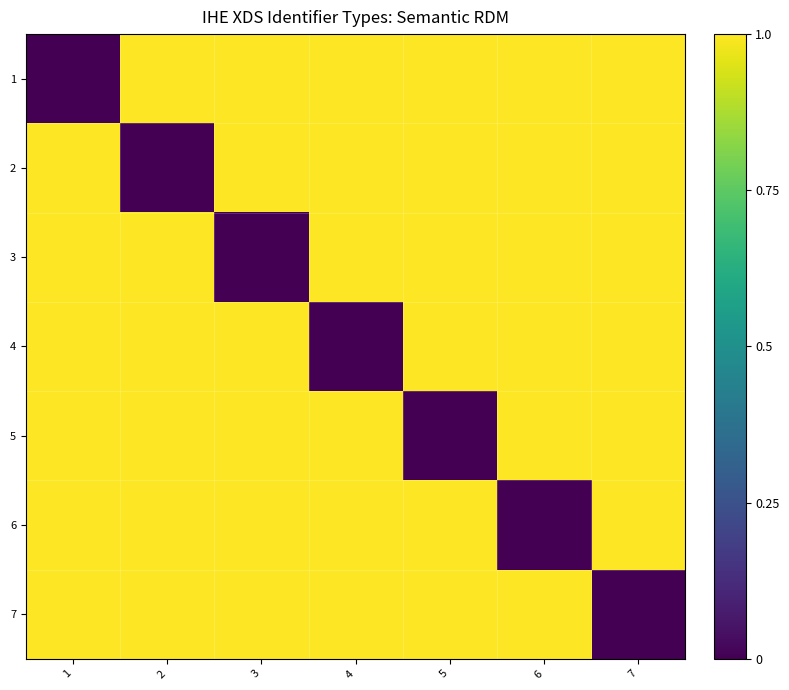

Reading right to left, list all the values displayed in this chart.

1: 7=1	6=1	5=1	4=1	3=1	2=1	1=0
2: 7=1	6=1	5=1	4=1	3=1	2=0	1=1
3: 7=1	6=1	5=1	4=1	3=0	2=1	1=1
4: 7=1	6=1	5=1	4=0	3=1	2=1	1=1
5: 7=1	6=1	5=0	4=1	3=1	2=1	1=1
6: 7=1	6=0	5=1	4=1	3=1	2=1	1=1
7: 7=0	6=1	5=1	4=1	3=1	2=1	1=1